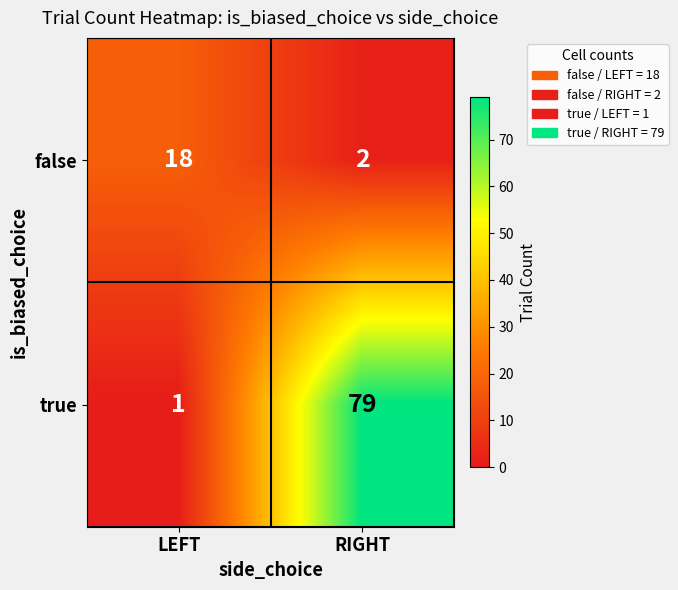

Reading left to right, list all the values displayed in this chart.

false: LEFT=18	RIGHT=2
true: LEFT=1	RIGHT=79